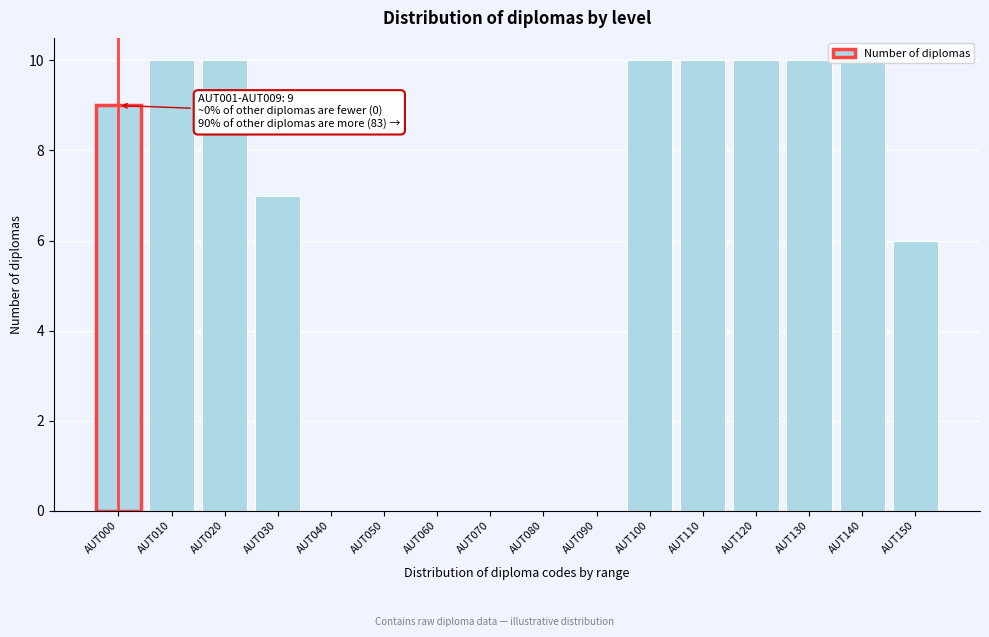

True or false: the data shows 10 at AUT020.

True